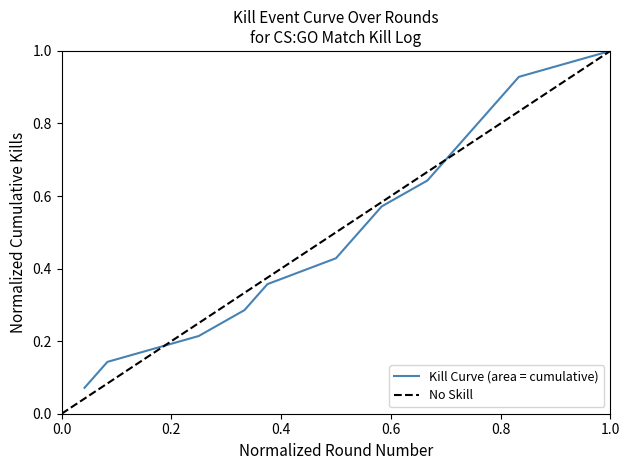

Does the chart have visible grid lines?

No